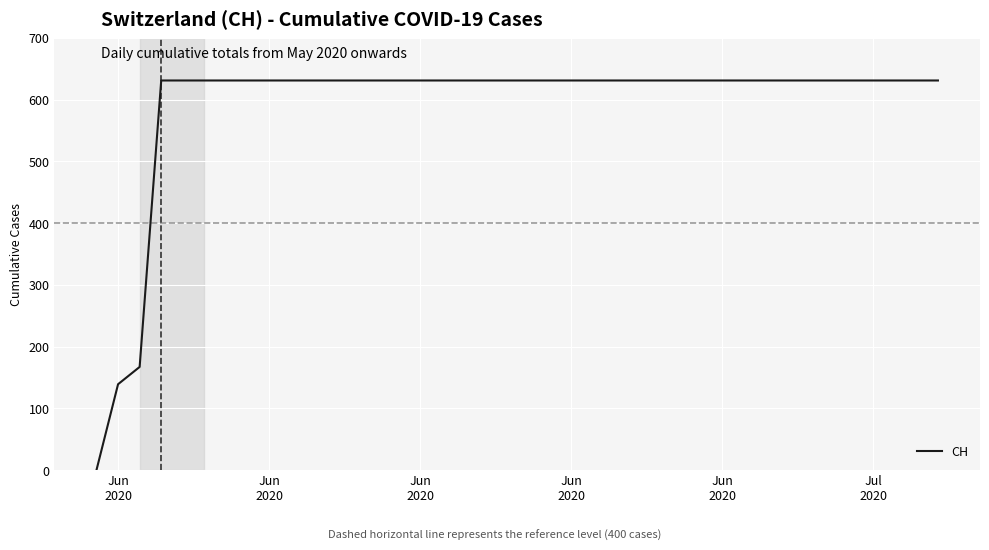

What is the maximum value shown in the chart?

631